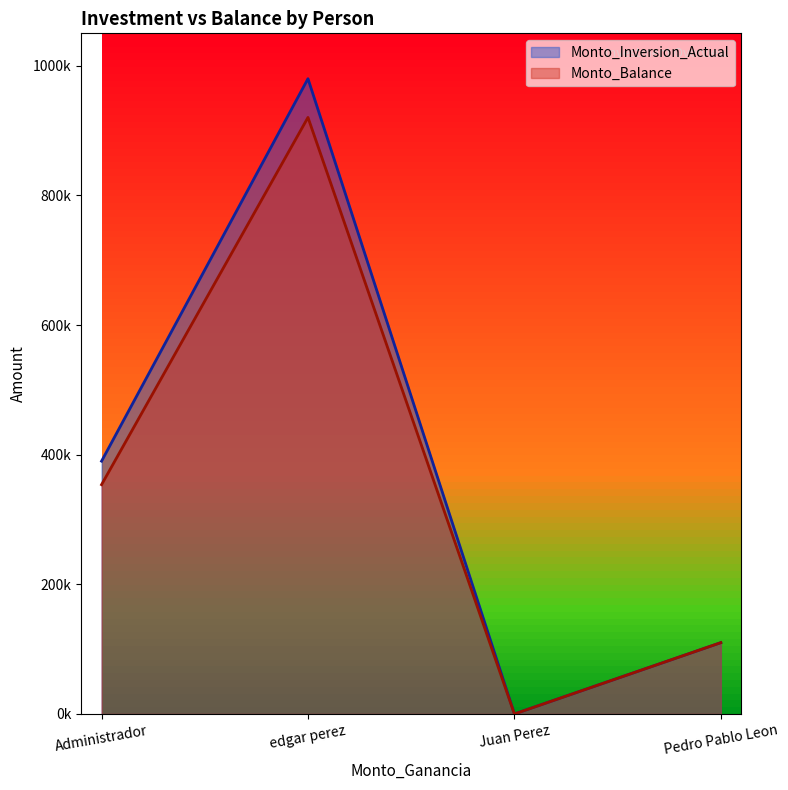

In Monto_Balance, how many points are higher than both neighbors (excluding endpoints)?

1